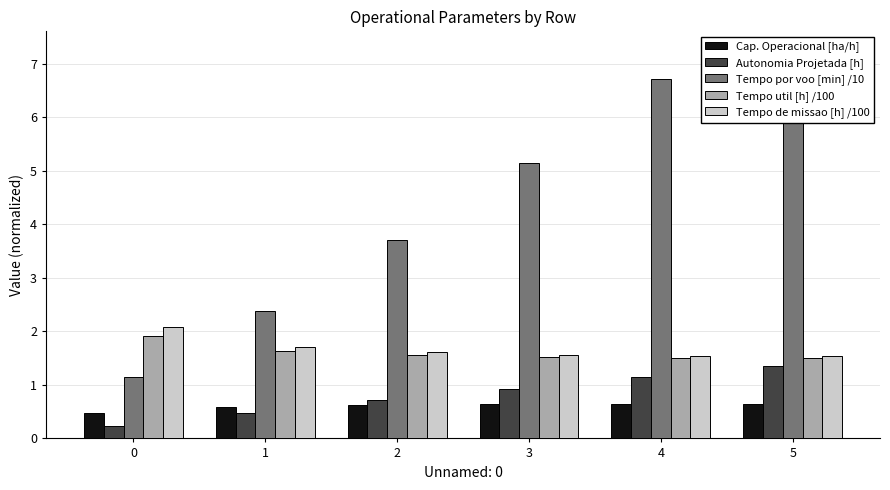

What is the sum of the Tempo por voo [min] /10 values at 3 and 5?

12.4